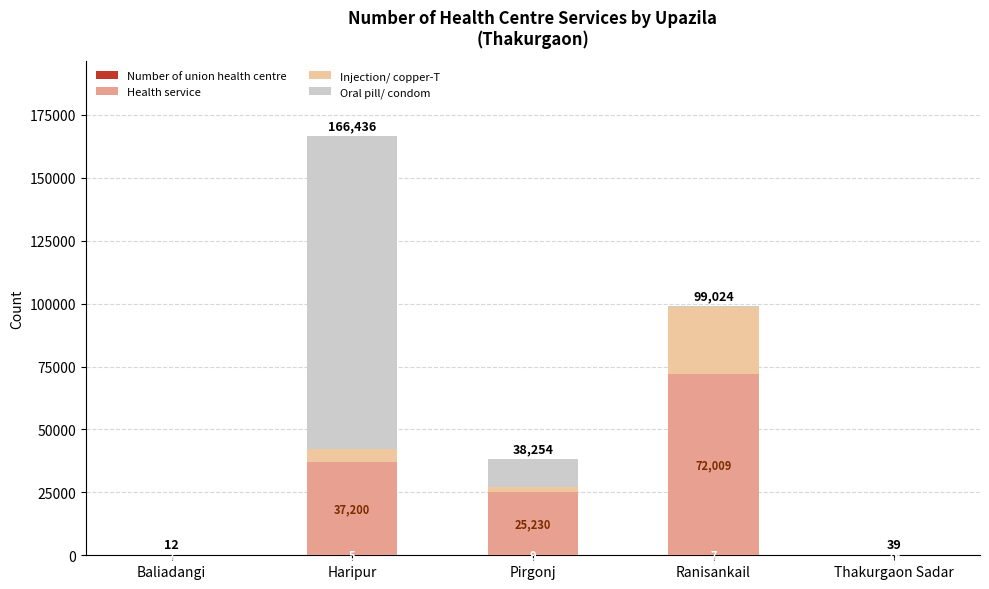

At which category is the sum across all series the highest?

Haripur